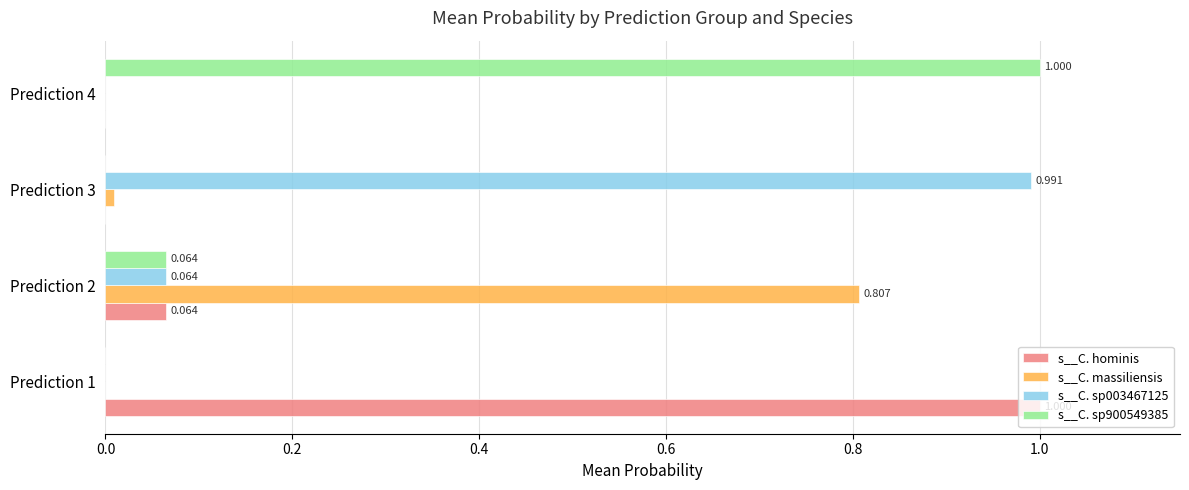

Is the value of s__C. massiliensis at Prediction 2 greater than the value of s__C. sp900549385 at Prediction 3?

Yes